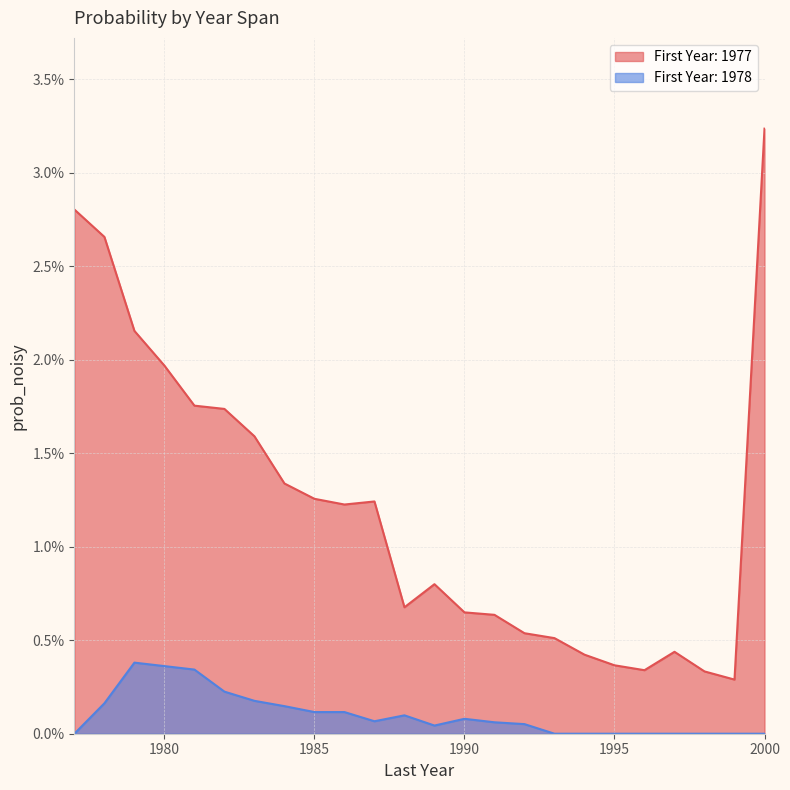

True or false: 1978 and 1977 intersect in this chart.

False